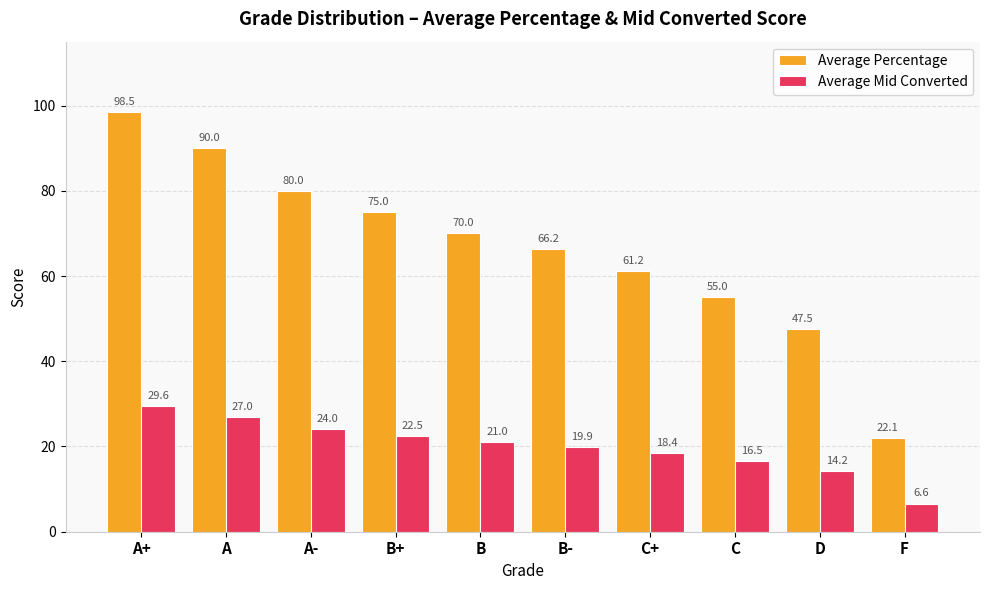

Is it true that Average Mid Converted equals 19.9 at B-?

True